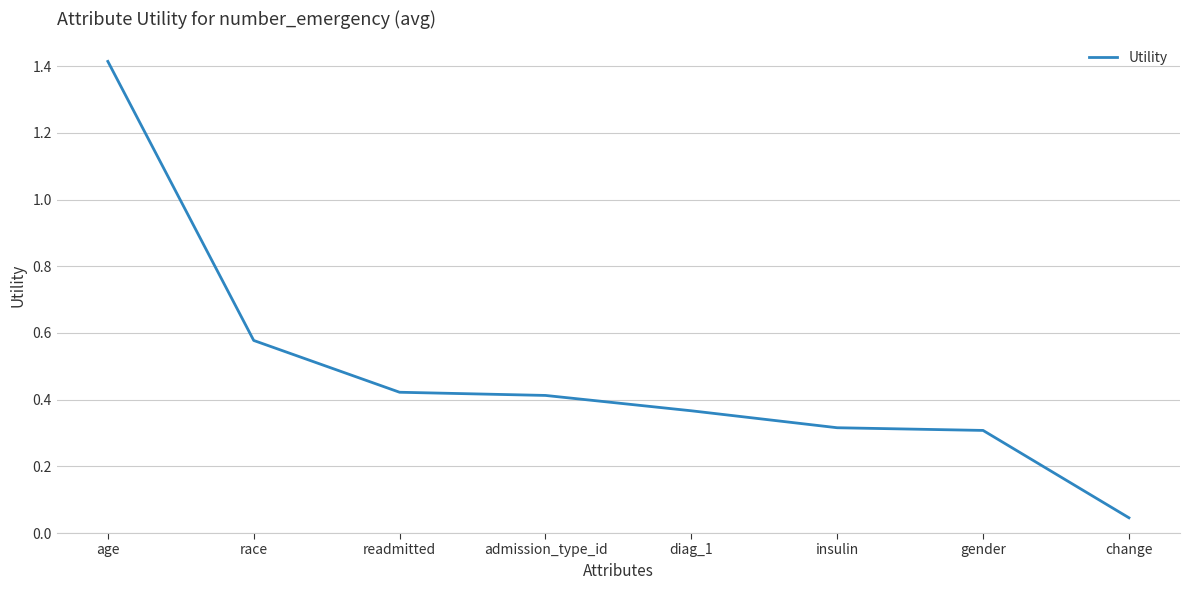

Is it true that the value at age is 2.3?

False